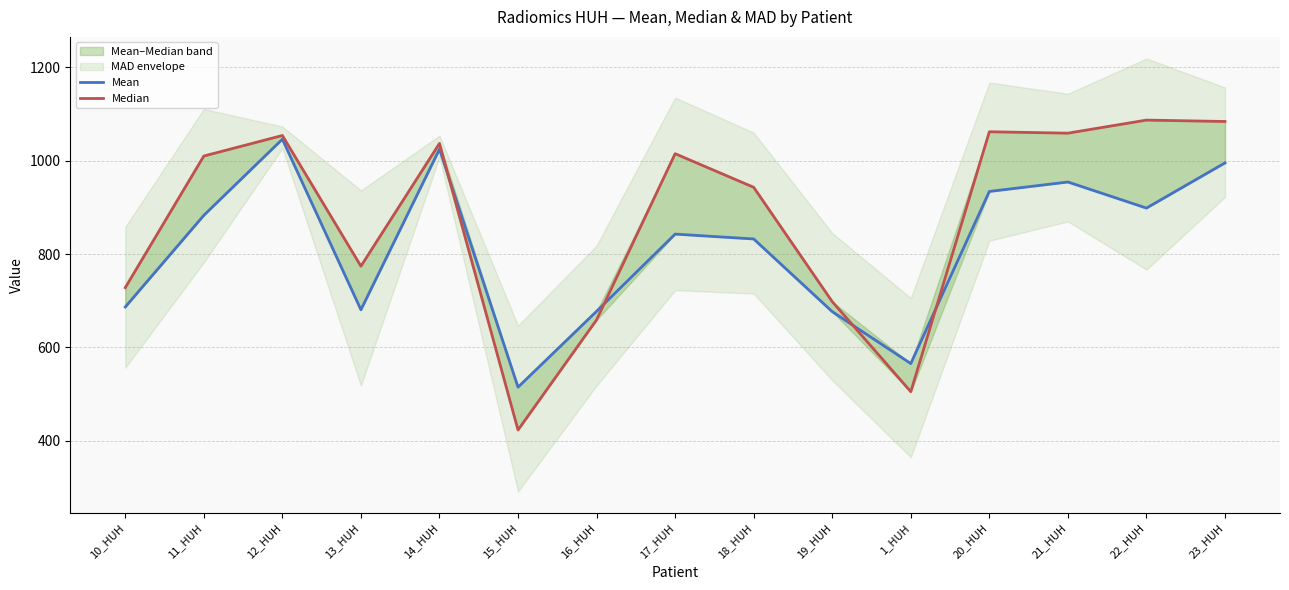

What value does the Median series have at 18_HUH?

943.0